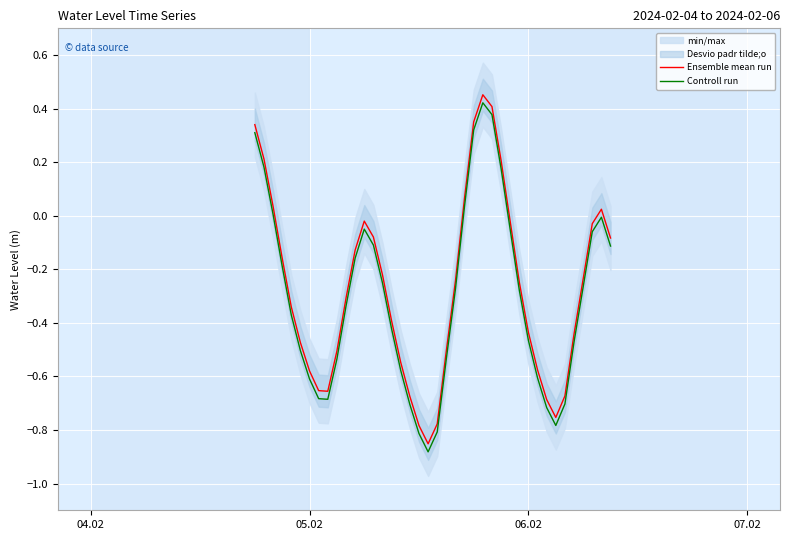

True or false: Controll run and Ensemble mean run cross at least once.

False